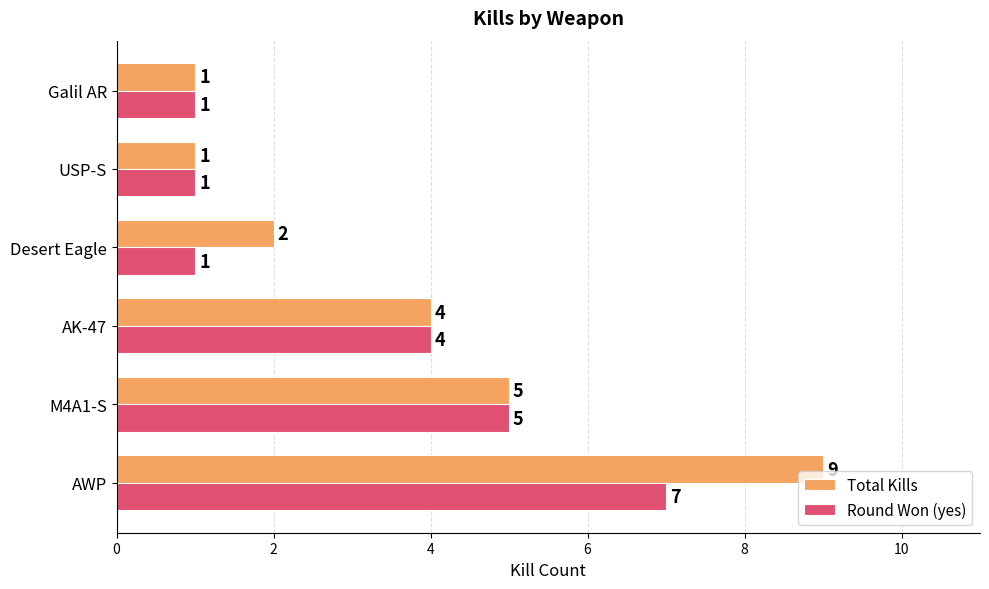

How many Total Kills values are between 1 and 5?

5